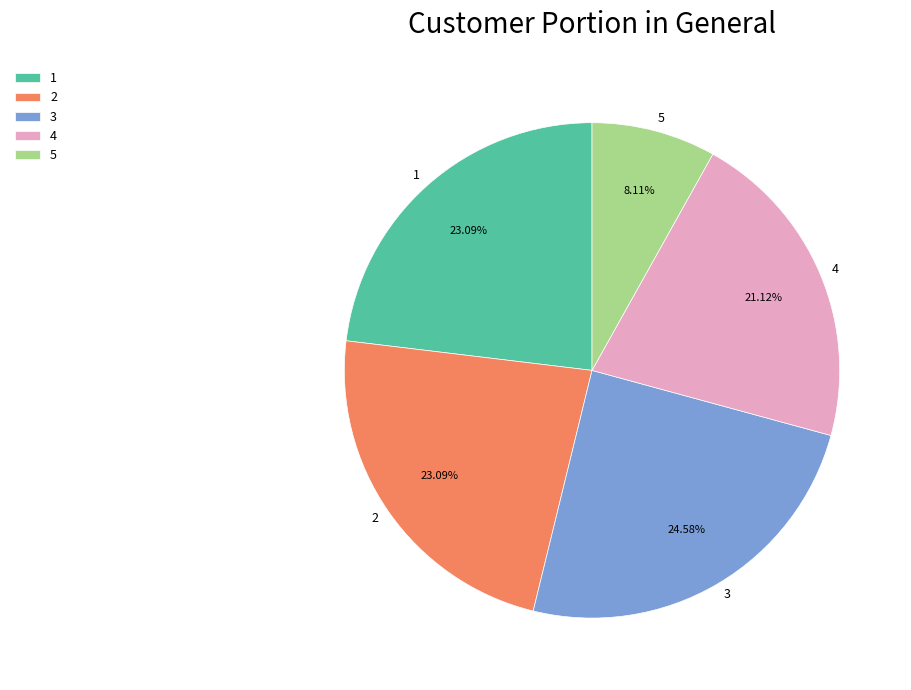

To the nearest percent, what is the difference between the largest and smallest slice percentages?

16%